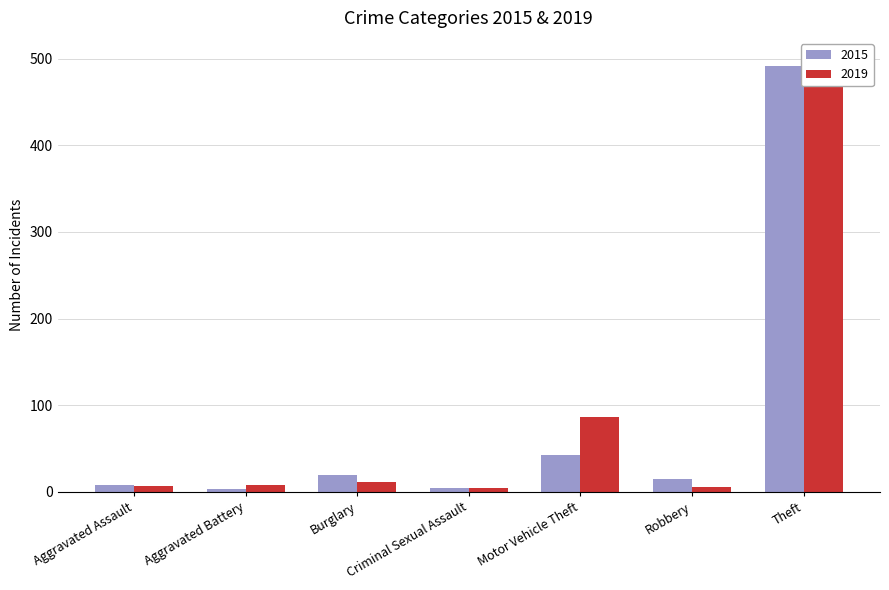

The 2015 series shows 2 at Aggravated Assault. True or false?

False